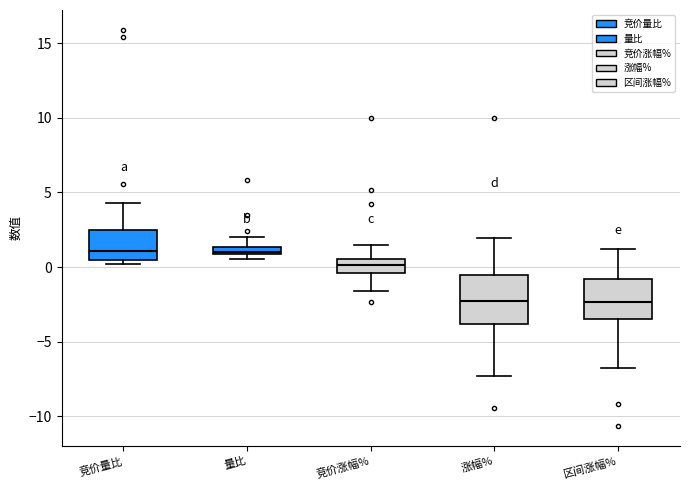

Which box is the tallest, from its lower edge to its upper edge?

涨幅%